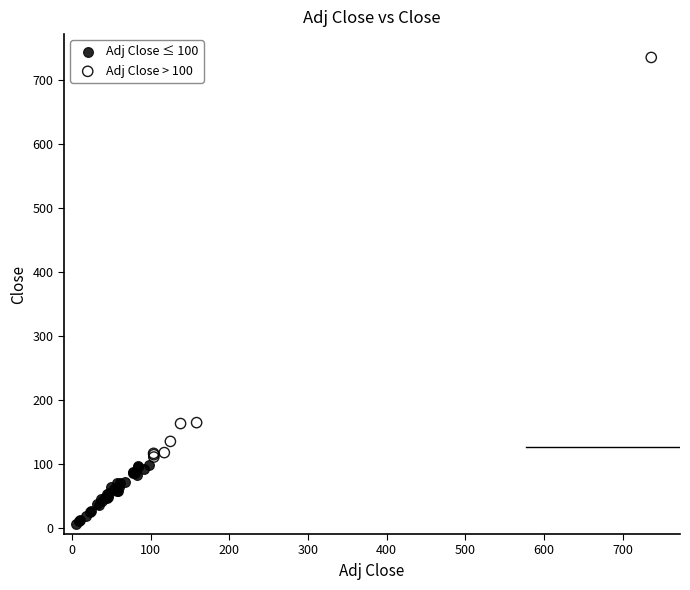

Which series reaches the maximum Y coordinate?

Adj Close > 100